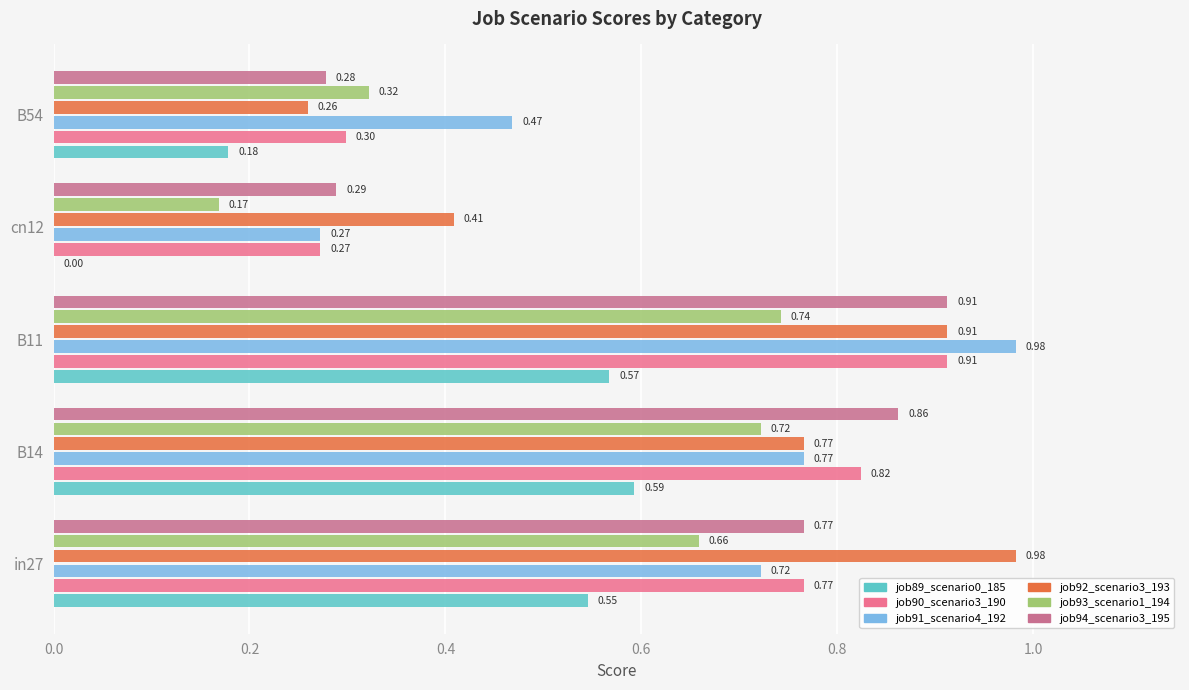

What is the total value across all series at B14?

4.5